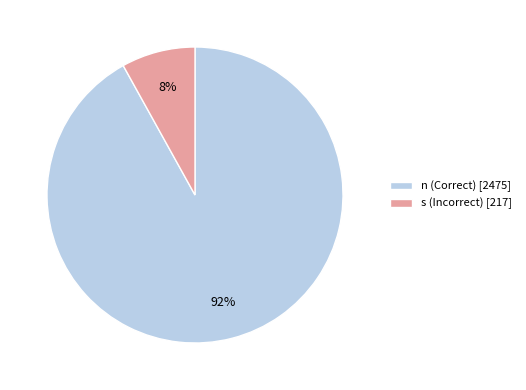

Count the number of slices in the pie.

2